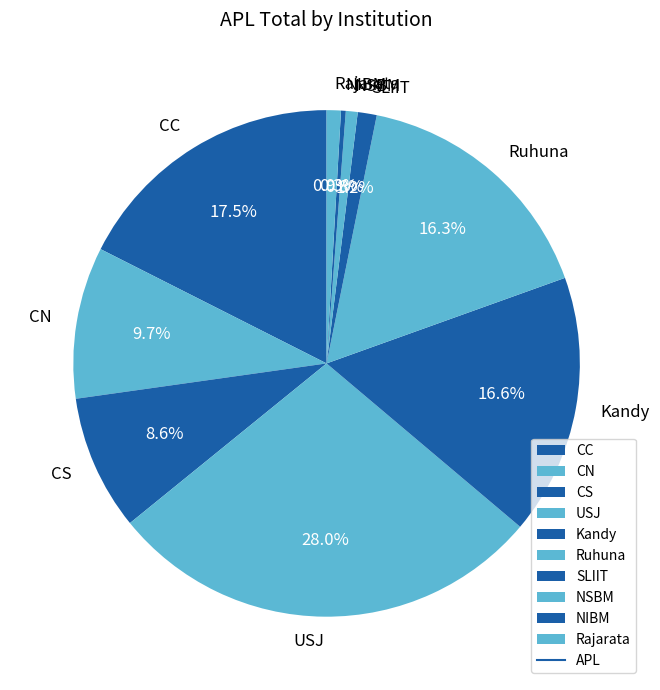

Which category has the biggest portion of the pie?

USJ